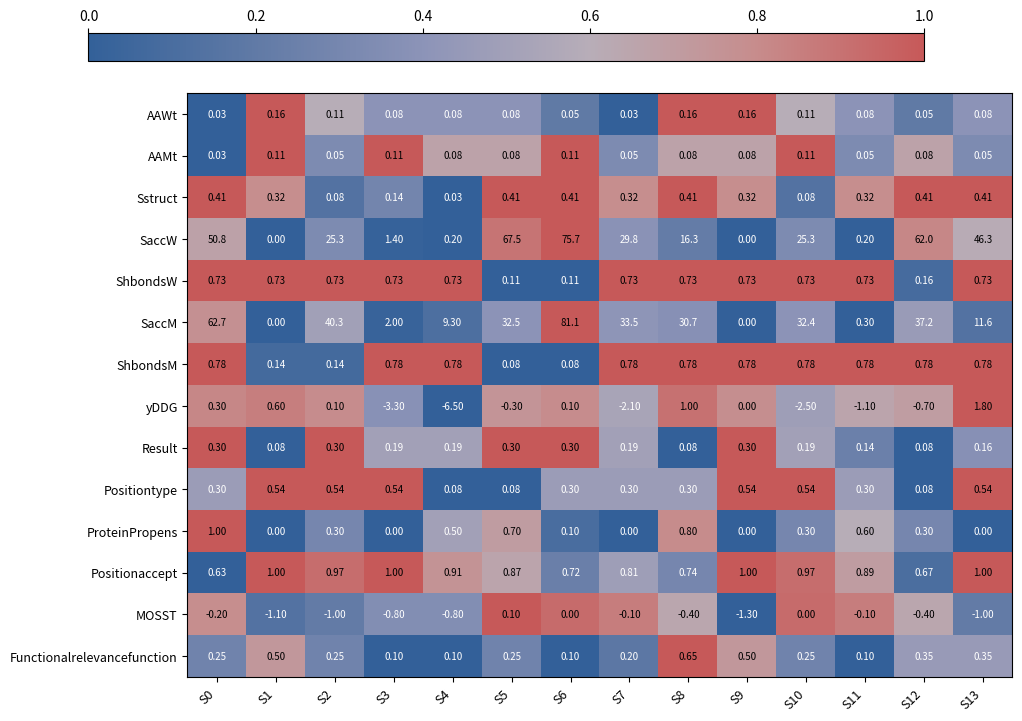

Which series has the widest spread of values?

SaccM